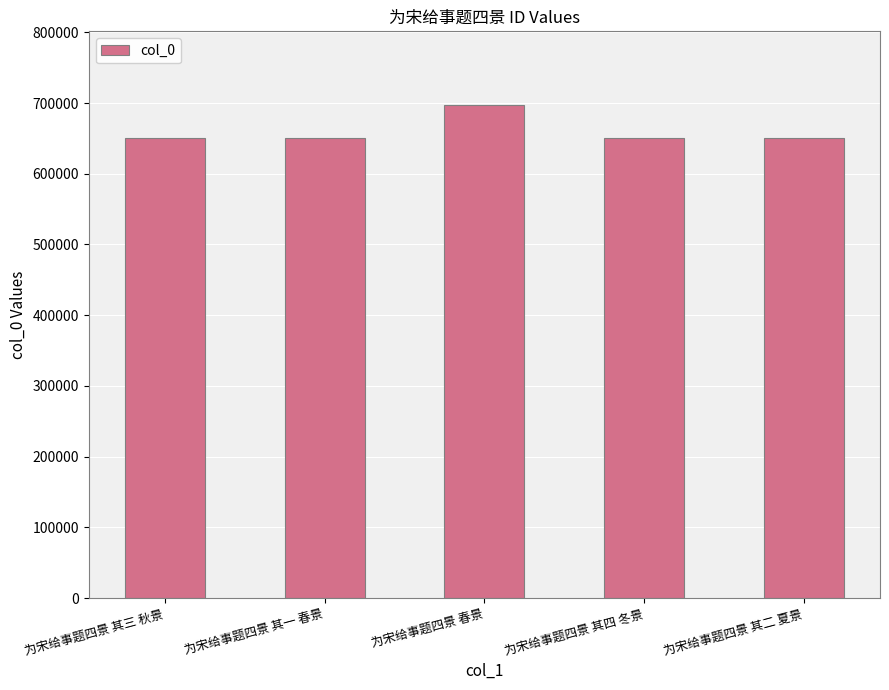

True or false: the data shows 293325 at 为宋给事题四景 春景.

False